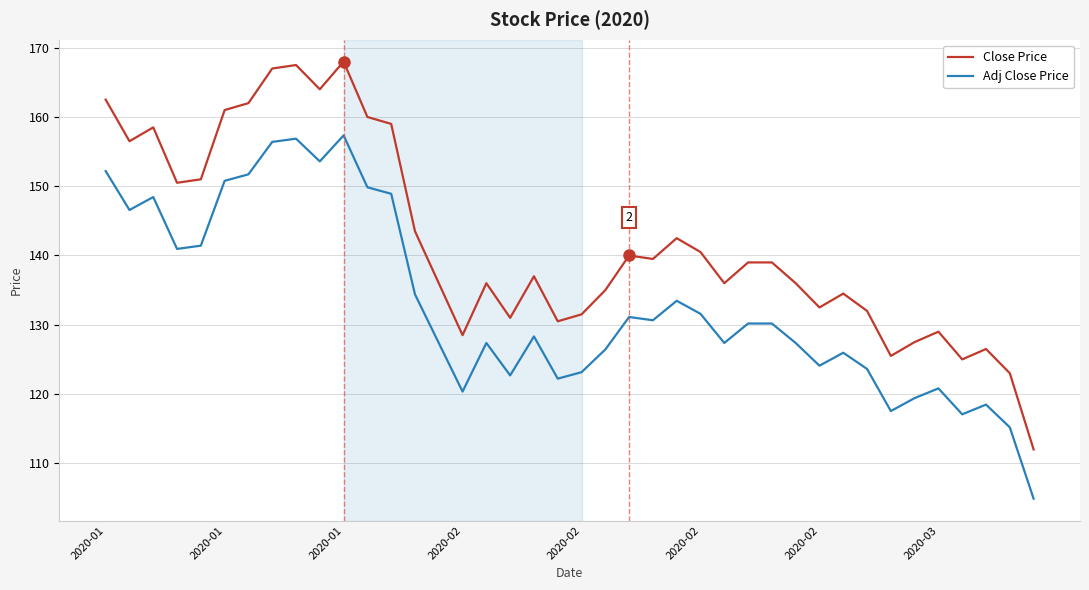

What is the difference between the maximum and minimum values in the Close Price series?

56.0